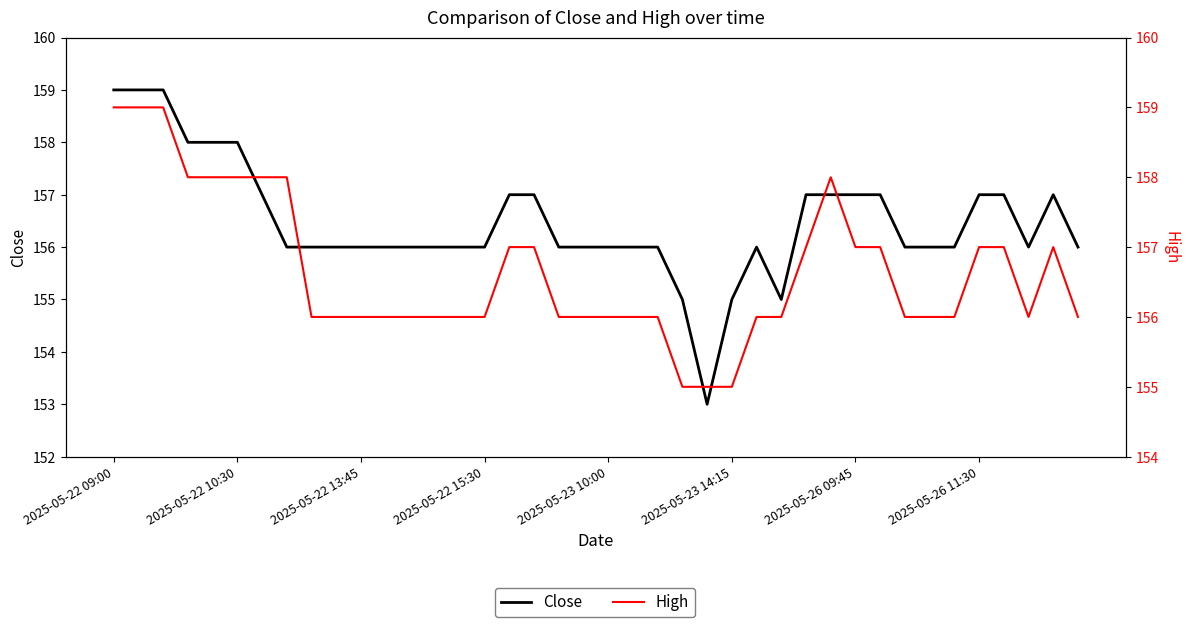

True or false: Close and High cross at least once.

False